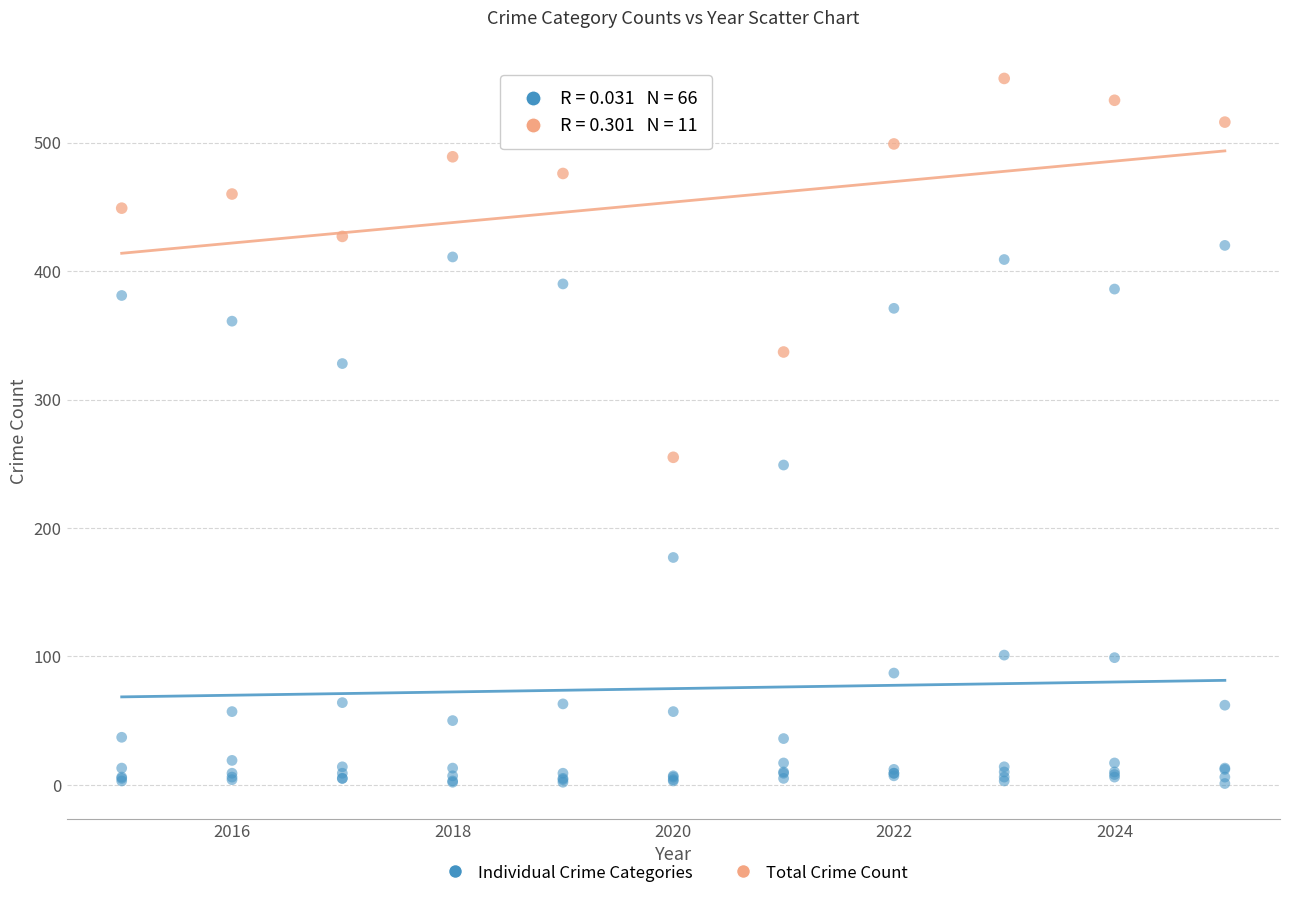

What are all the series names shown in the legend?

Individual Crime Categories, Total Crime Count